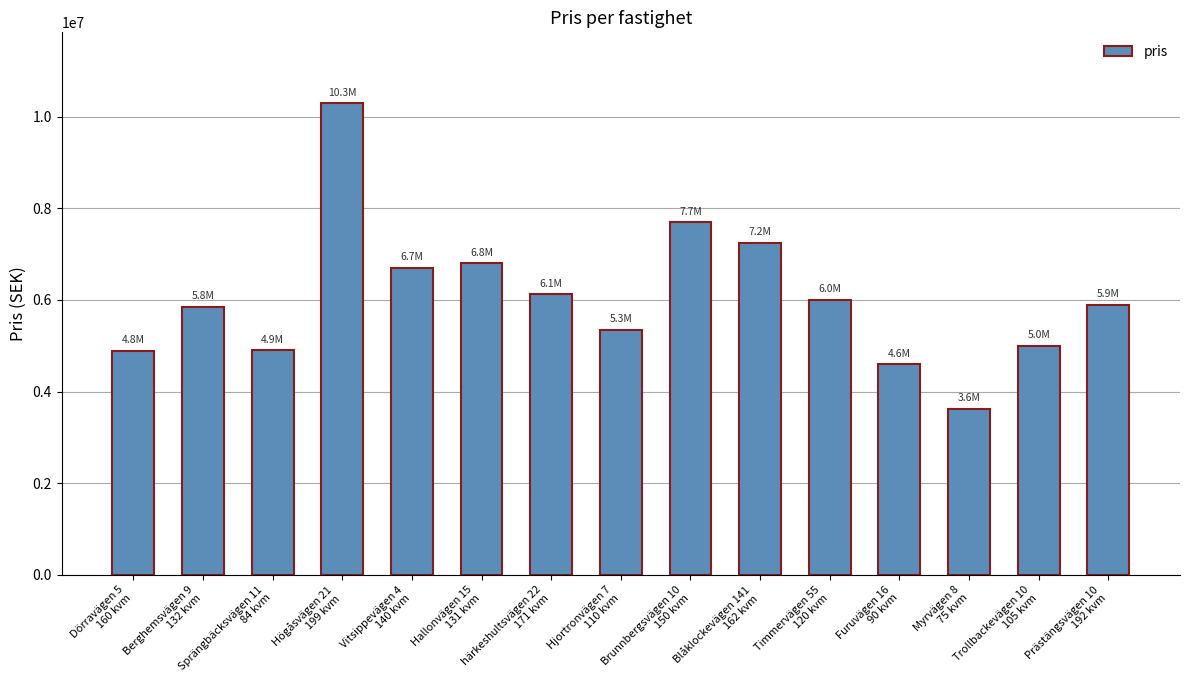

What is the difference between the maximum and minimum values?

6675000